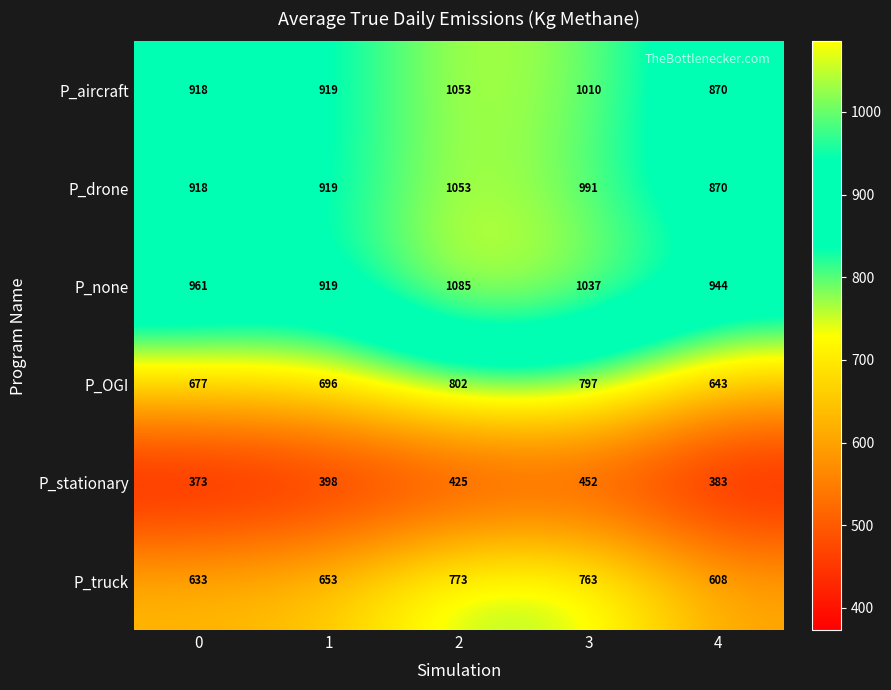

What is the sum of the P_drone values at 2 and 4?

1923